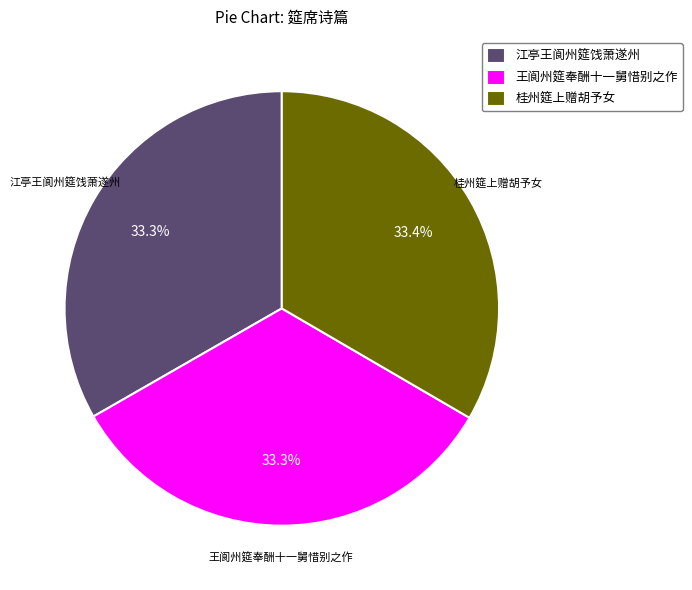

Do 王阆州筵奉酬十一舅惜别之作 and 桂州筵上赠胡予女 together represent more than half of the pie?

Yes